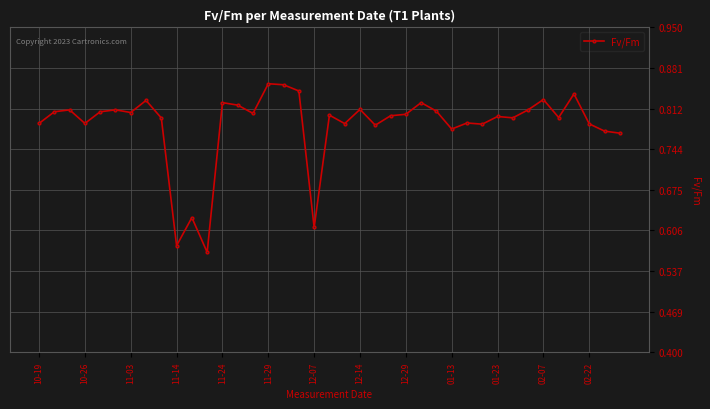

What is the difference between the second highest and second lowest values?

0.3